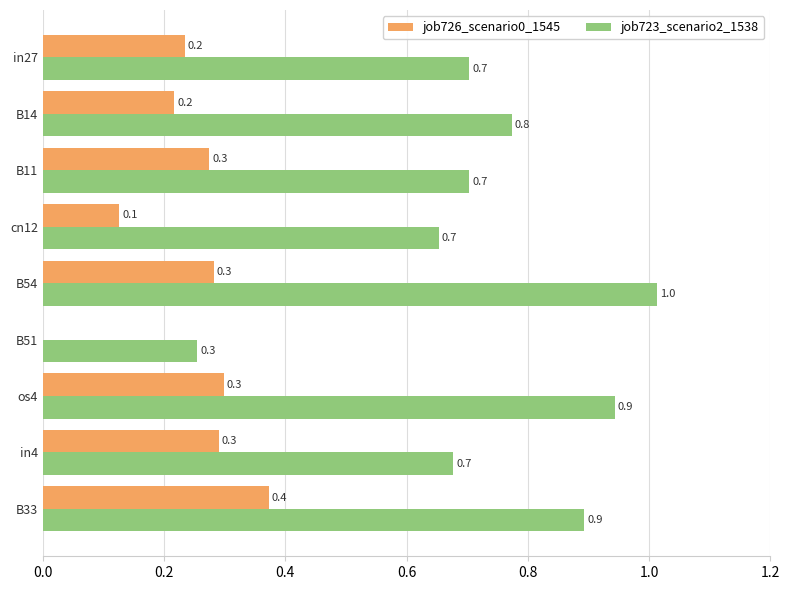

Is it true that job723_scenario2_1538 equals 1.7 at os4?

False